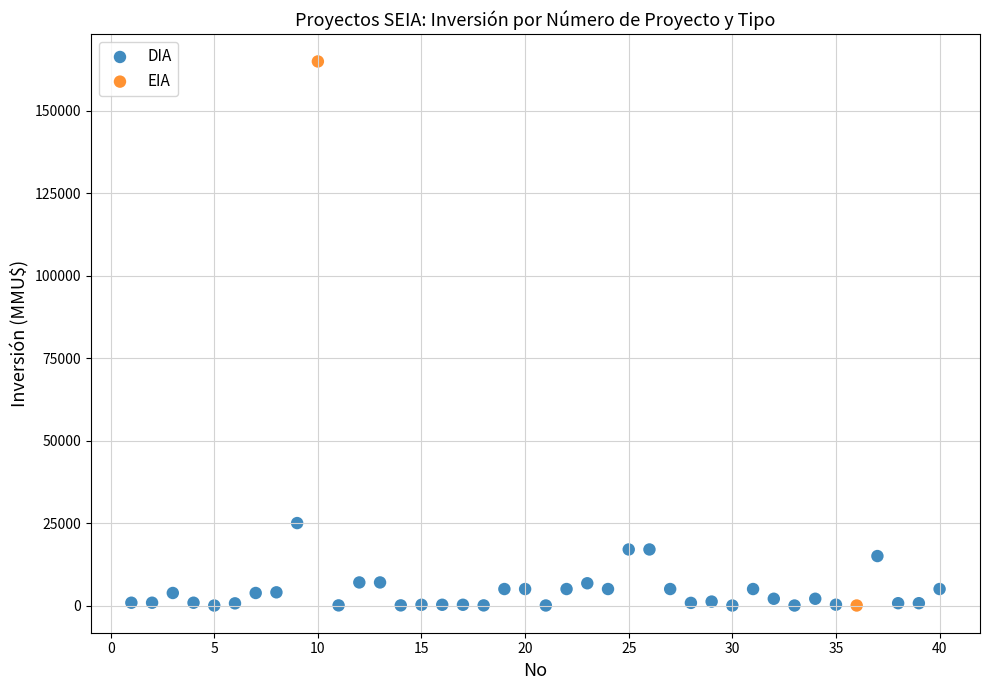

What are all the series names shown in the legend?

DIA, EIA